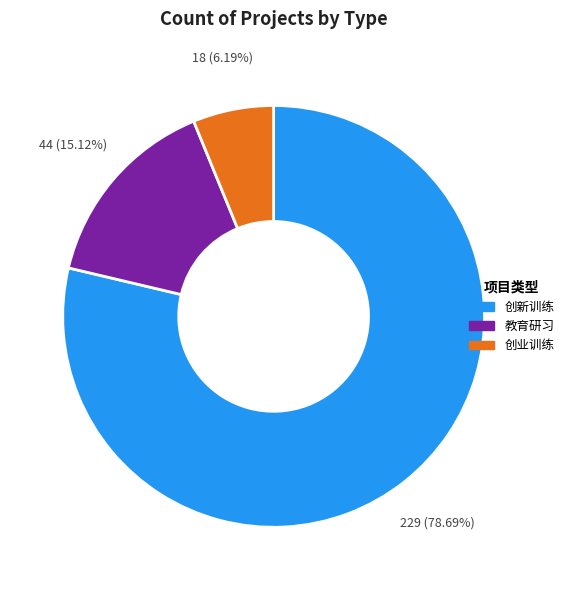

Is there any slice that represents more than half of the pie?

Yes